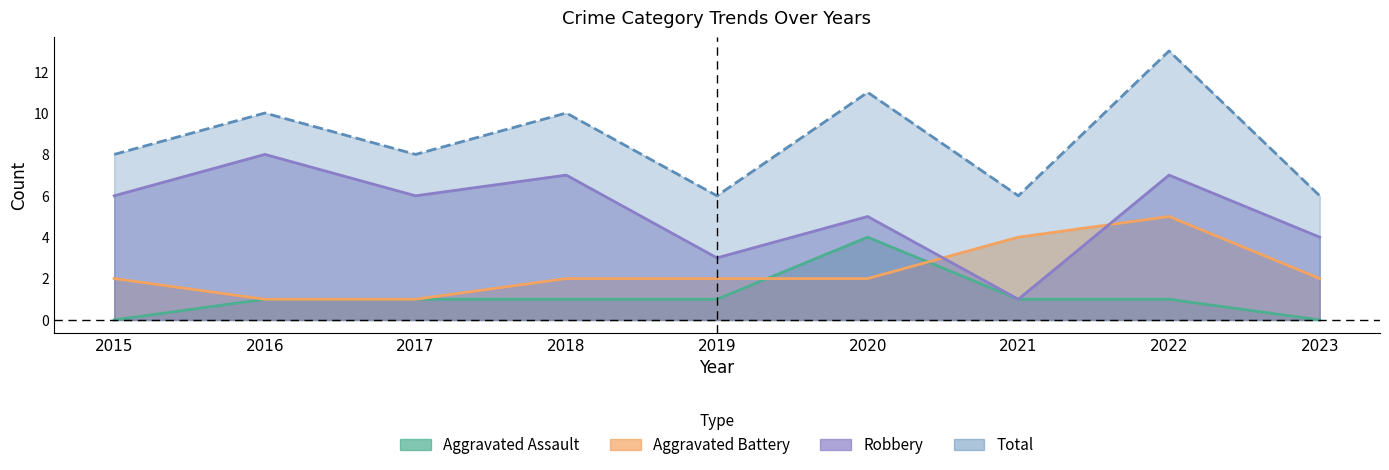

True or false: Aggravated Assault and Robbery cross at least once.

False